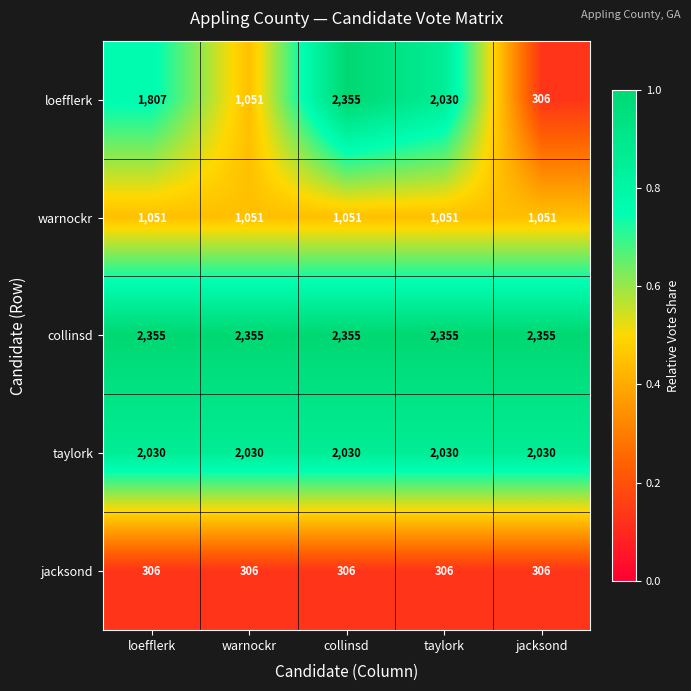

Is the value of taylork at taylork greater than the value of collinsd at taylork?

No